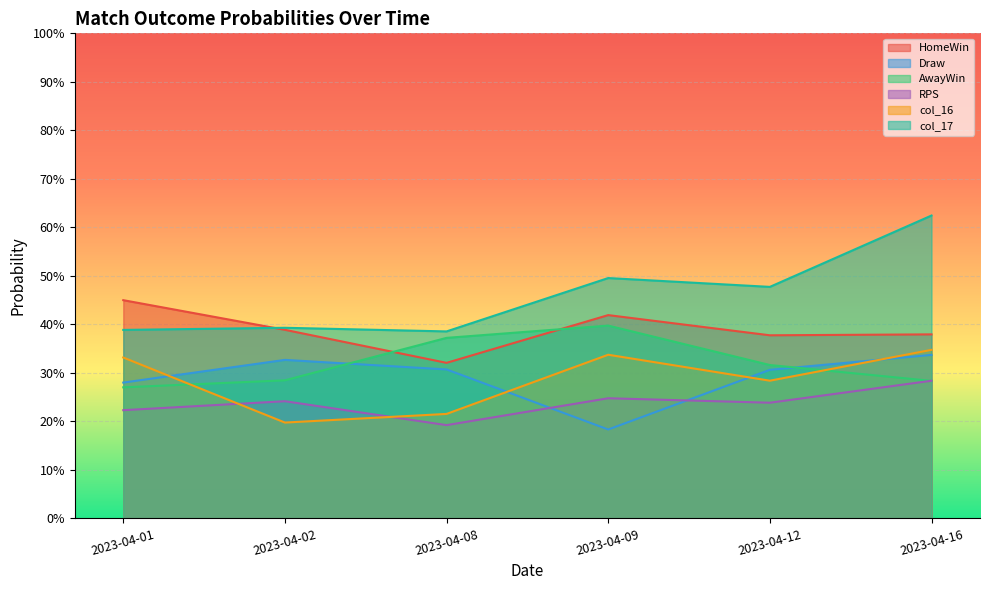

Count the number of categories in the chart.

6